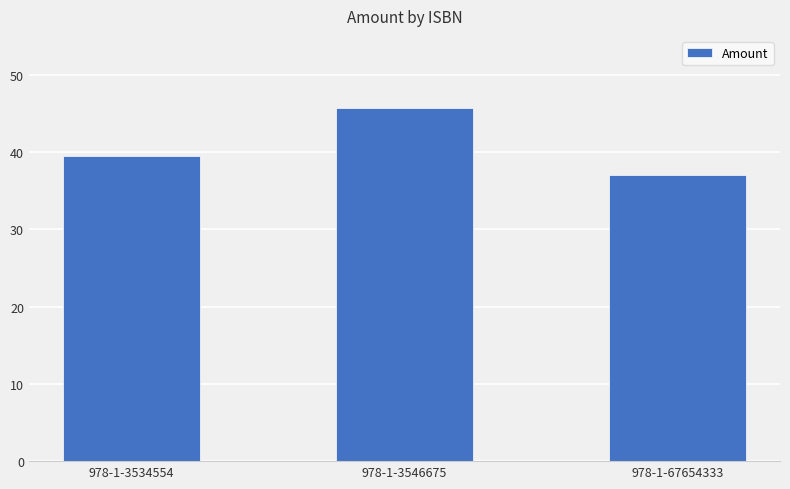

How many values exceed 39?

2